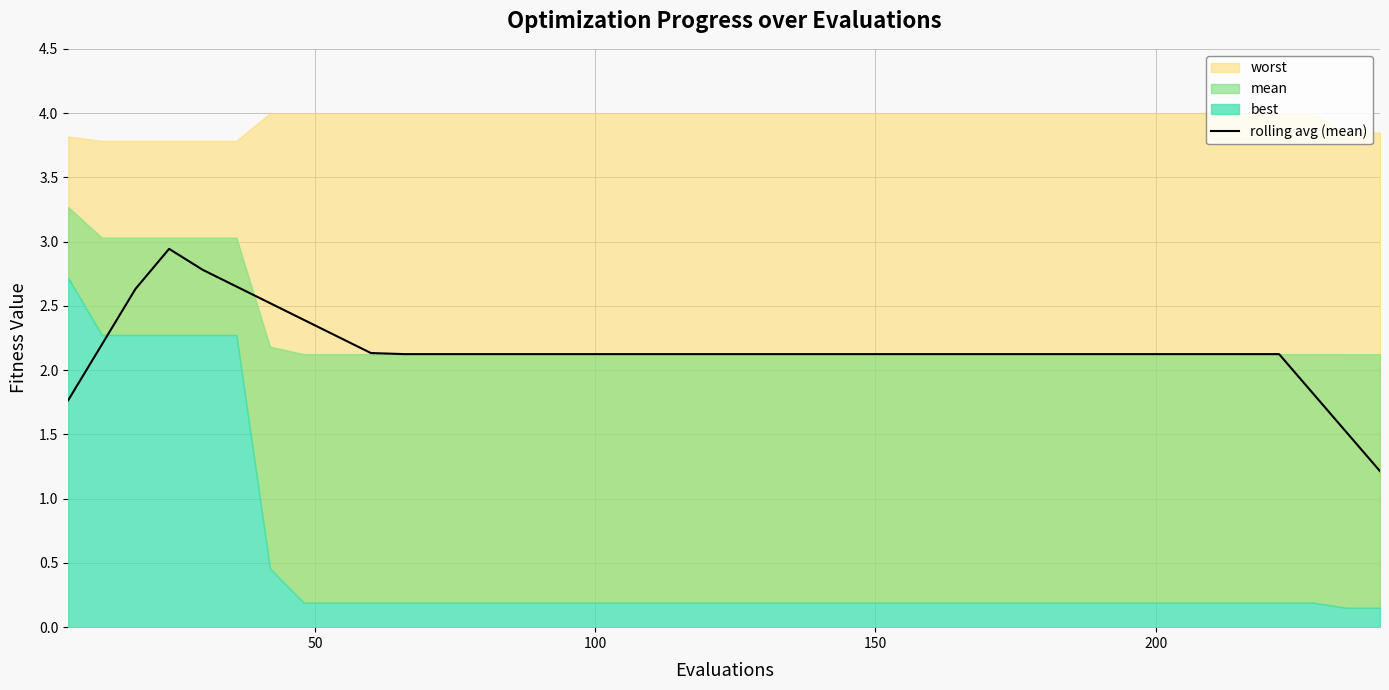

What is the lowest value of the rolling avg (mean) series?

1.2